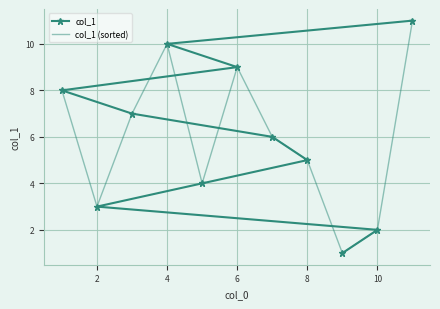

Which series has the largest range (max minus min)?

col_1